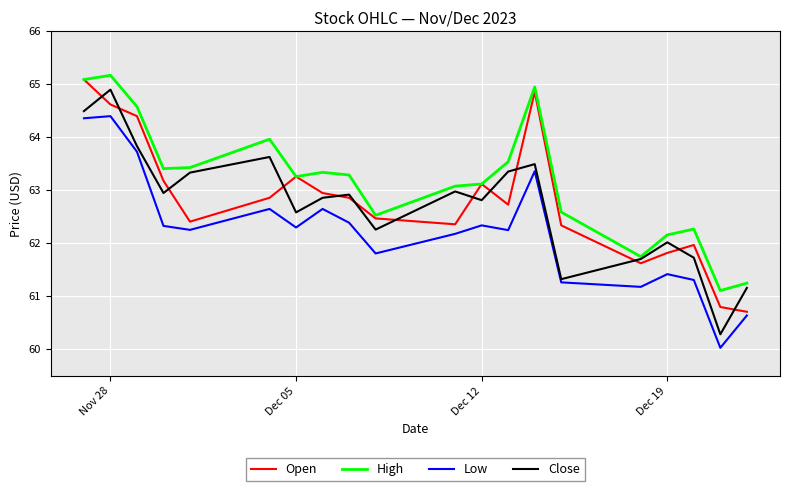

What are all the series names shown in the legend?

Open, High, Low, Close